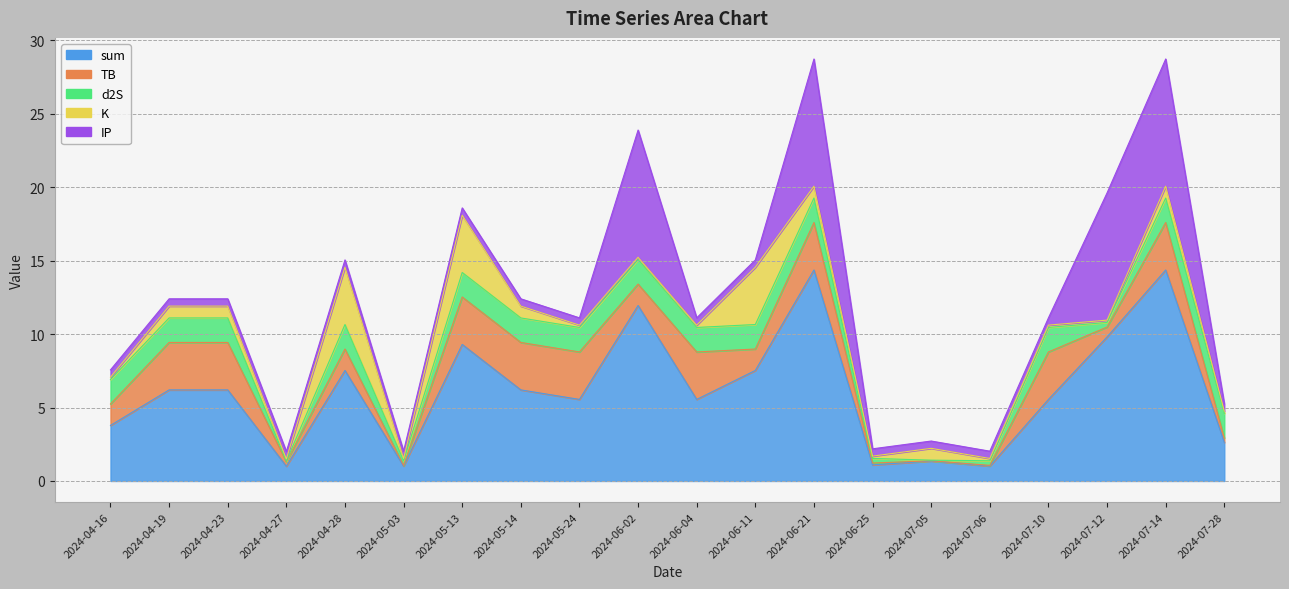

Reading left to right, list all the values displayed in this chart.

sum: 2024-04-16=3.8	2024-04-19=6.2	2024-04-23=6.2	2024-04-27=1.0	2024-04-28=7.5	2024-05-03=1.0	2024-05-13=9.3	2024-05-14=6.2	2024-05-24=5.6	2024-06-02=11.9	2024-06-04=5.6	2024-06-11=7.5	2024-06-21=14.4	2024-06-25=1.1	2024-07-05=1.4	2024-07-06=1.0	2024-07-10=5.6	2024-07-12=9.8	2024-07-14=14.4	2024-07-28=2.6
TB: 2024-04-16=1.5	2024-04-19=3.2	2024-04-23=3.2	2024-04-27=0.3	2024-04-28=1.5	2024-05-03=0.0	2024-05-13=3.2	2024-05-14=3.2	2024-05-24=3.2	2024-06-02=1.5	2024-06-04=3.2	2024-06-11=1.5	2024-06-21=3.2	2024-06-25=0.1	2024-07-05=0.0	2024-07-06=0.0	2024-07-10=3.2	2024-07-12=0.7	2024-07-14=3.2	2024-07-28=0.3
d2S: 2024-04-16=1.7	2024-04-19=1.7	2024-04-23=1.7	2024-04-27=0.0	2024-04-28=1.7	2024-05-03=0.3	2024-05-13=1.7	2024-05-14=1.7	2024-05-24=1.7	2024-06-02=1.7	2024-06-04=1.7	2024-06-11=1.7	2024-06-21=1.7	2024-06-25=0.3	2024-07-05=0.0	2024-07-06=0.3	2024-07-10=1.7	2024-07-12=0.3	2024-07-14=1.7	2024-07-28=1.7
K: 2024-04-16=0.2	2024-04-19=0.8	2024-04-23=0.8	2024-04-27=0.2	2024-04-28=3.9	2024-05-03=0.2	2024-05-13=3.9	2024-05-14=0.8	2024-05-24=0.2	2024-06-02=0.2	2024-06-04=0.2	2024-06-11=3.9	2024-06-21=0.8	2024-06-25=0.2	2024-07-05=0.8	2024-07-06=0.2	2024-07-10=0.2	2024-07-12=0.2	2024-07-14=0.8	2024-07-28=0.2
IP: 2024-04-16=0.5	2024-04-19=0.5	2024-04-23=0.5	2024-04-27=0.5	2024-04-28=0.5	2024-05-03=0.5	2024-05-13=0.5	2024-05-14=0.5	2024-05-24=0.5	2024-06-02=8.7	2024-06-04=0.5	2024-06-11=0.5	2024-06-21=8.7	2024-06-25=0.5	2024-07-05=0.5	2024-07-06=0.5	2024-07-10=0.5	2024-07-12=8.7	2024-07-14=8.7	2024-07-28=0.5